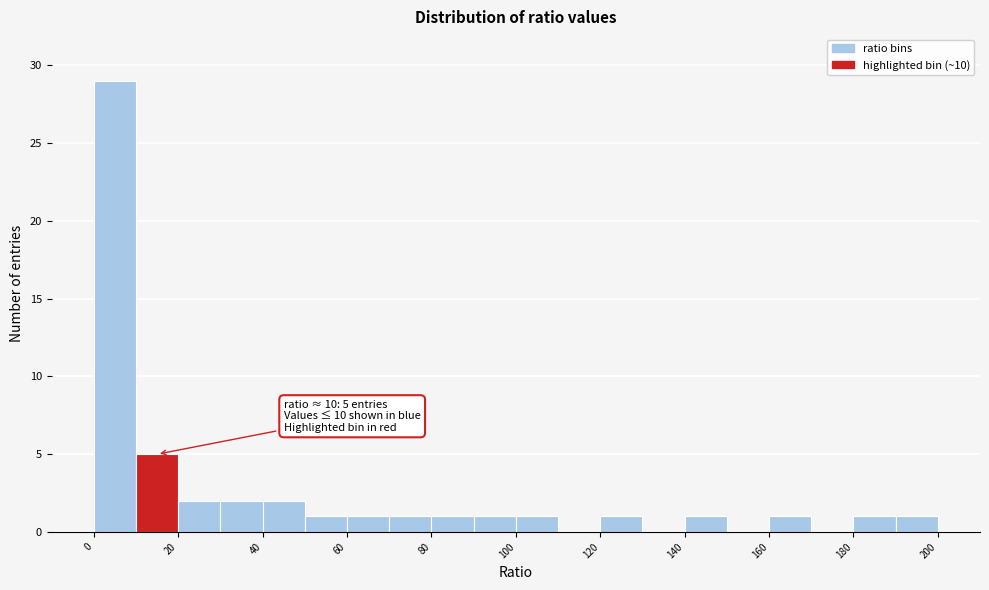

Over which range of the x-axis is the bar tallest?

0 to 10